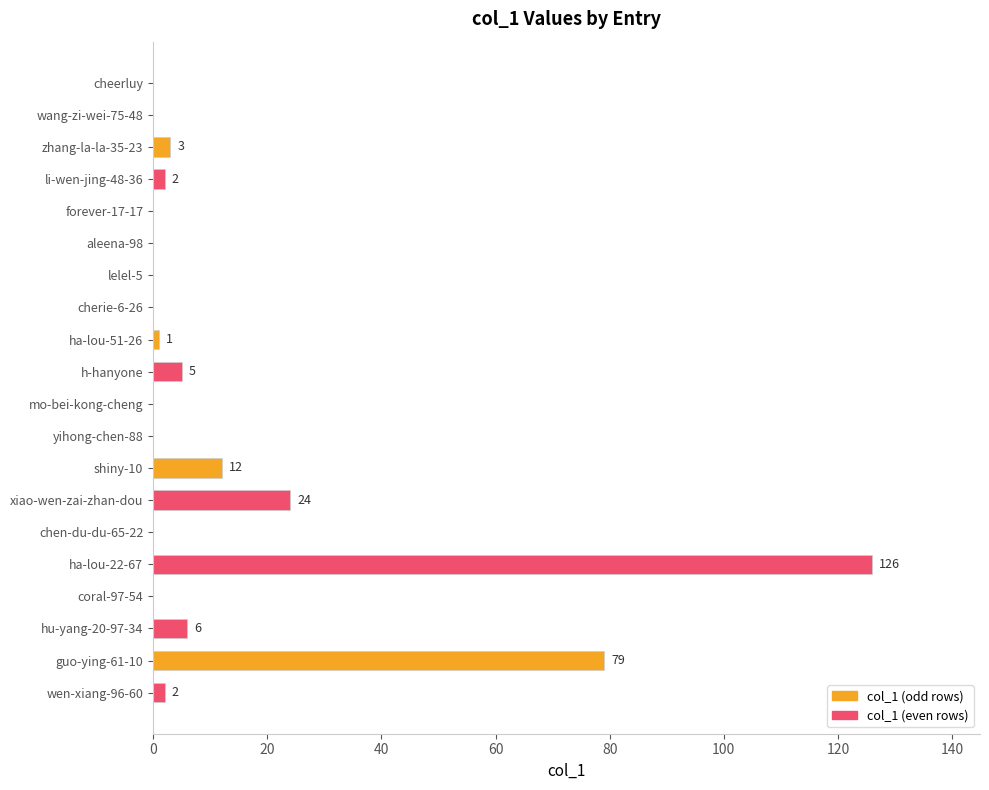

Which label corresponds to the largest value in the chart?

ha-lou-22-67